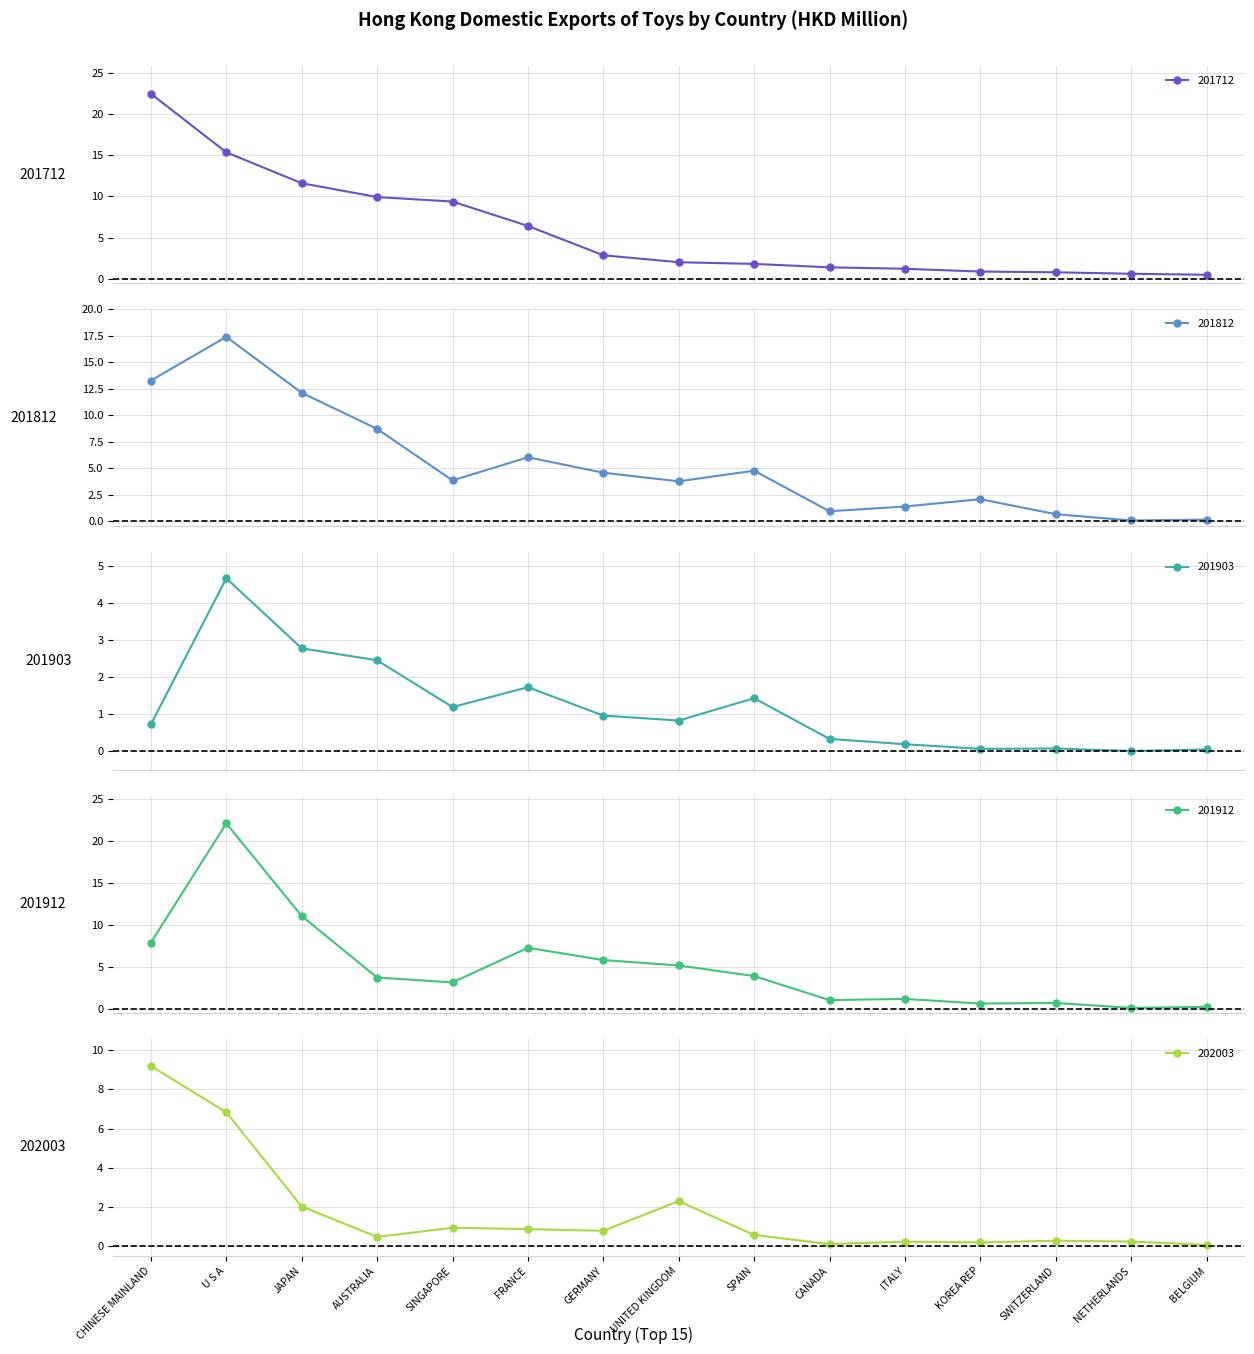

Which category has the highest value across all series?

CHINESE MAINLAND